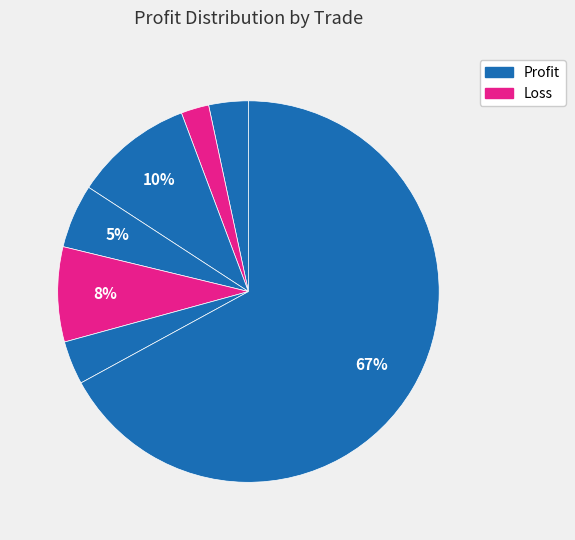

How many slices are in this pie chart?

7